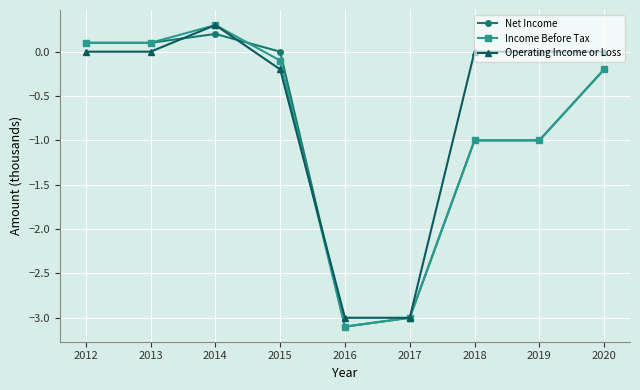

The value of Net Income at 2015 is 0.0. True or false?

True